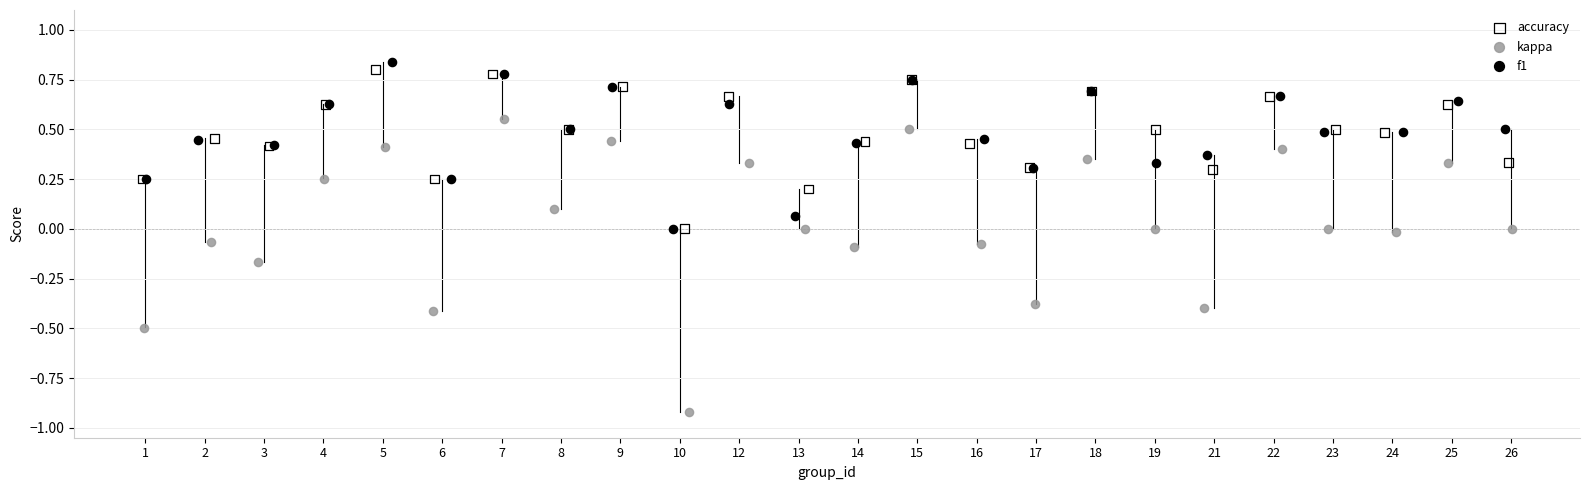

What are all the series names shown in the legend?

accuracy, kappa, f1